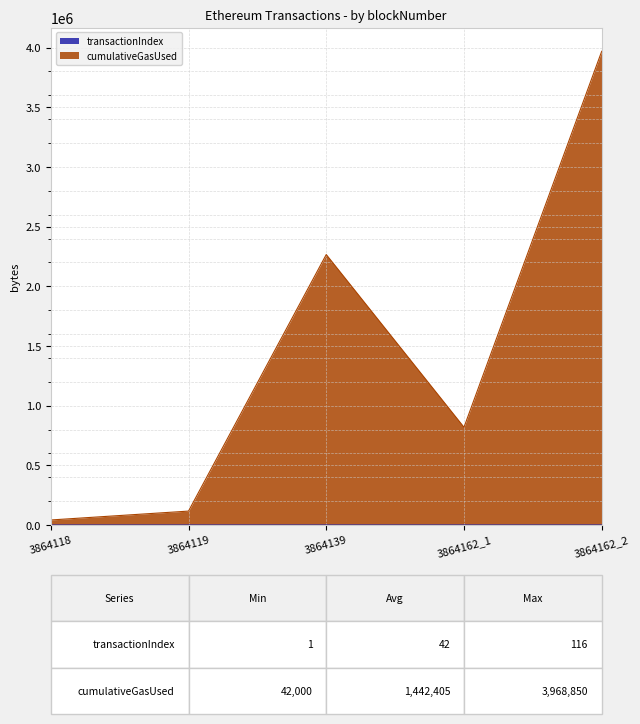

Which series has the largest range (max minus min)?

cumulativeGasUsed